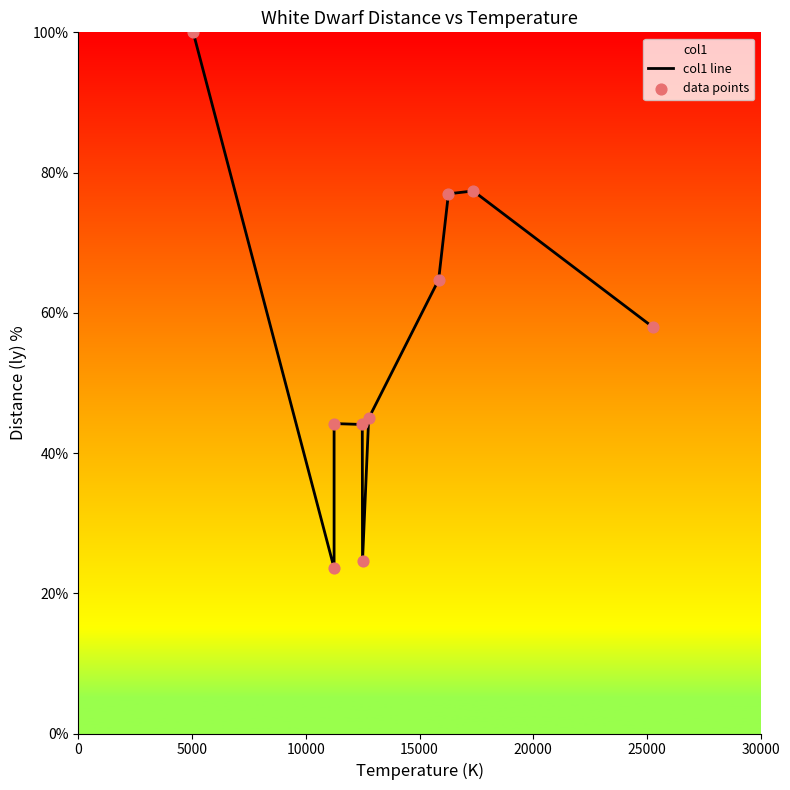

Which series reaches the maximum Y coordinate?

col1 line